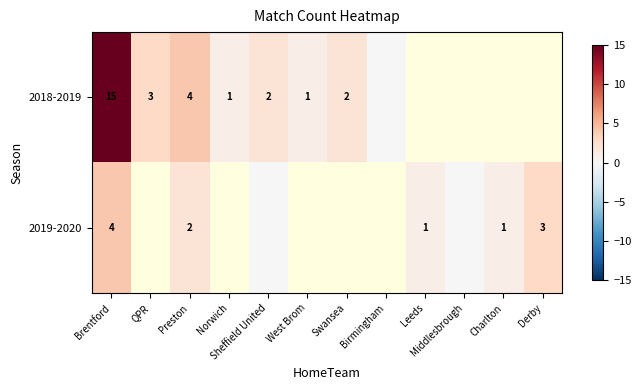

True or false: 2019-2020 has a value of 4 at Brentford.

True